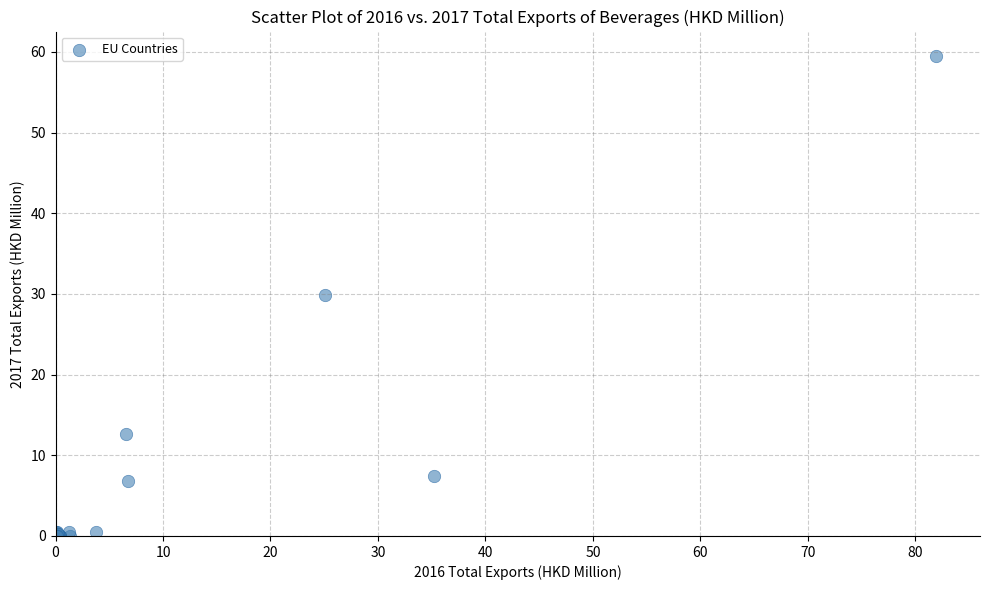

What Y value in the scatter plot is closest to 29?

29.8